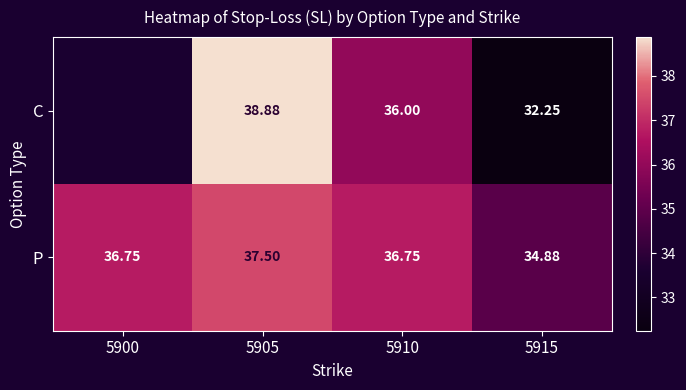

The P series shows 20.4 at 5915. True or false?

False